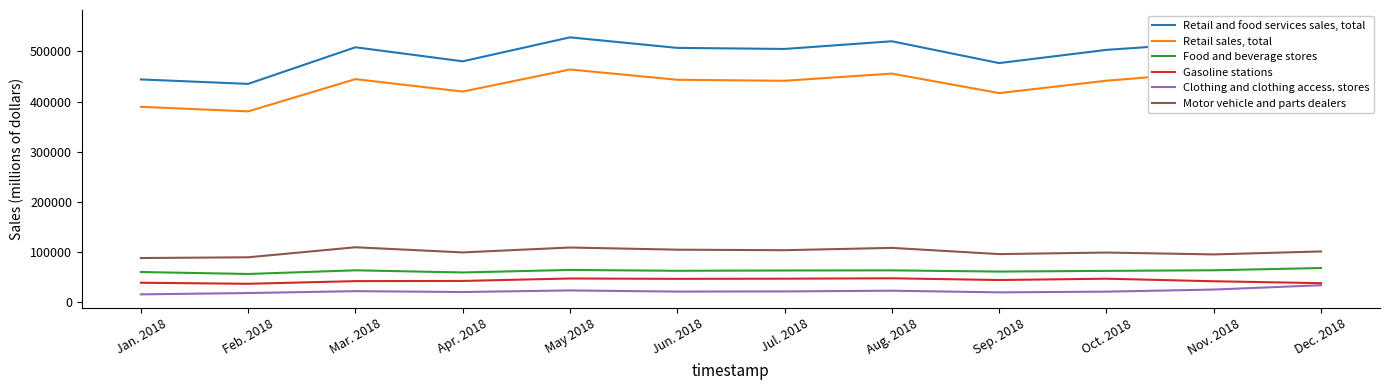

At which category is the sum across all series the highest?

Dec. 2018